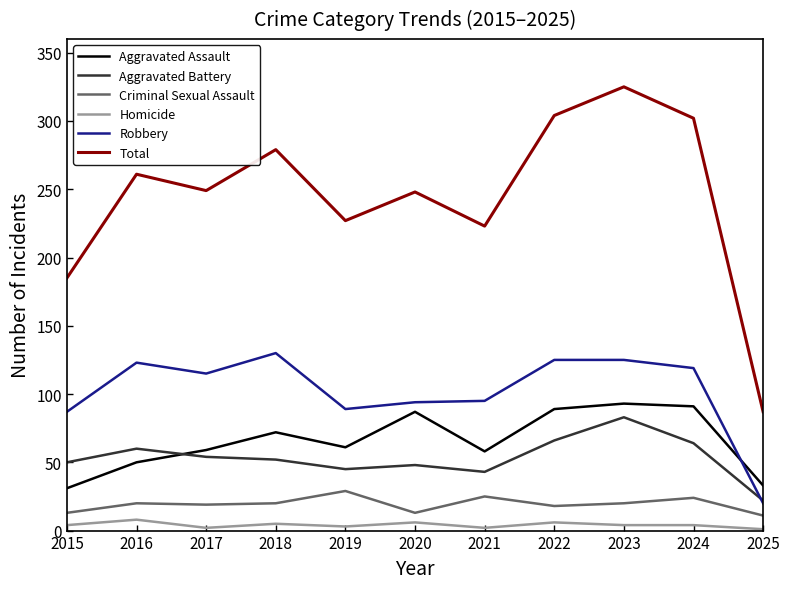

Read the Aggravated Assault value at 2019, to the nearest 10.

60